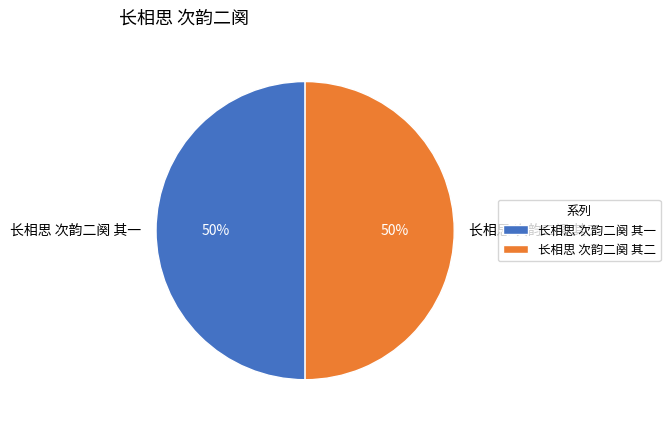

Is the sum of 长相思 次韵二阕 其一 and 长相思 次韵二阕 其二 greater than half?

Yes